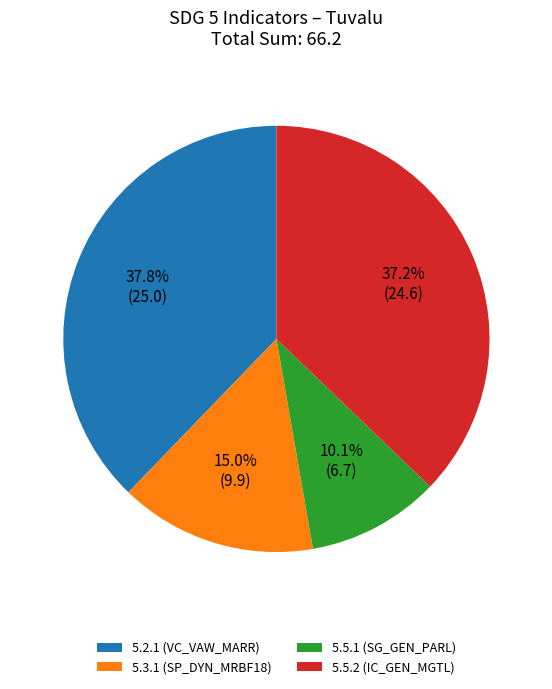

To the nearest percent, what is the average slice percentage?

25%